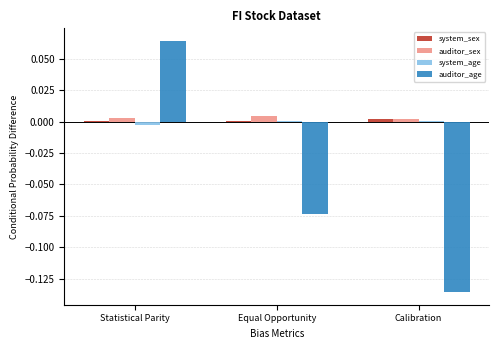

Which series changed the most between Statistical Parity and Equal Opportunity?

auditor_age